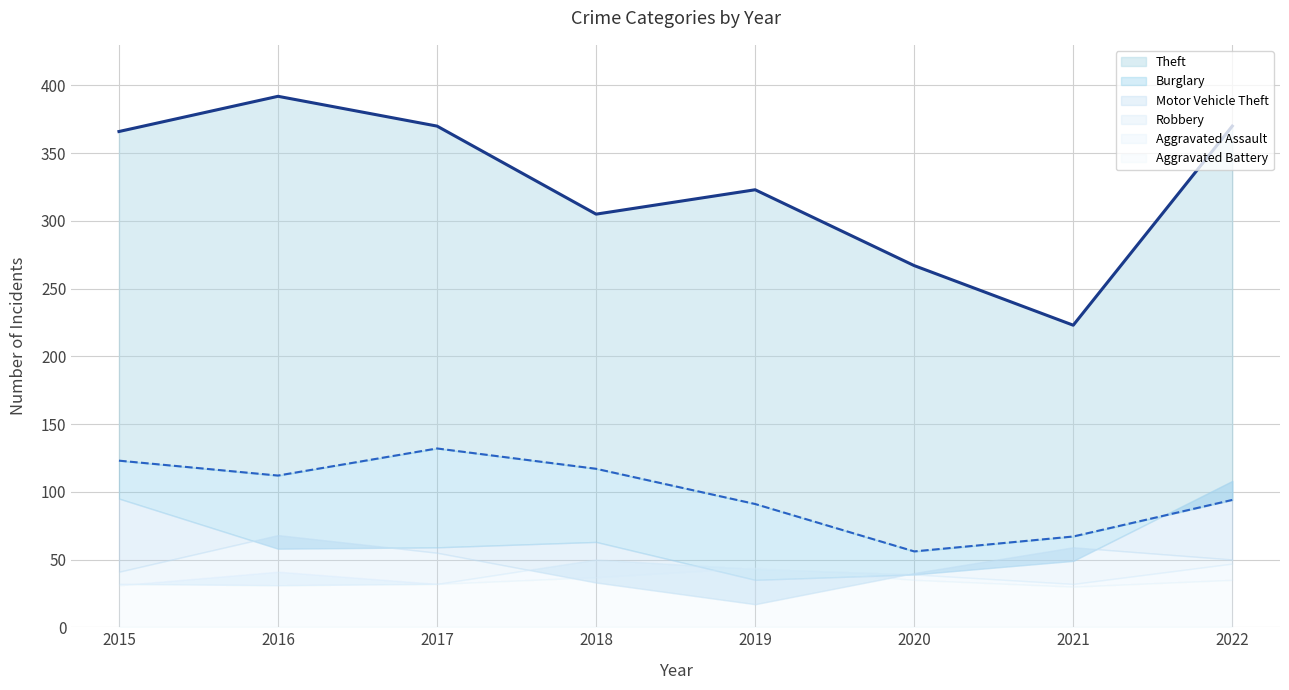

Is it true that Burglary (line) equals 57 at 2017?

False